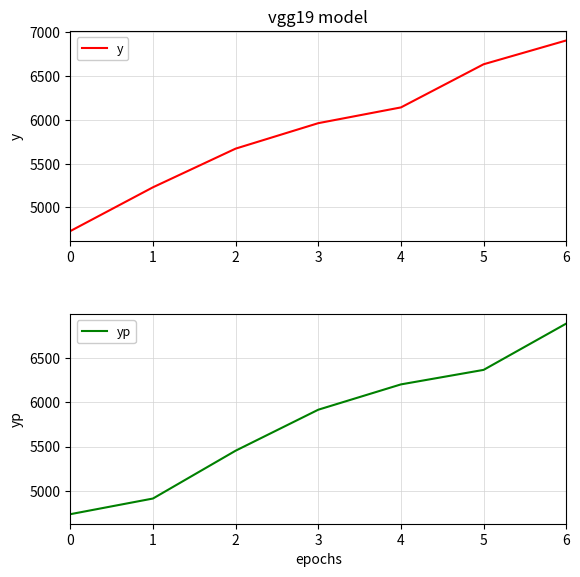

How many times do y and yp cross each other?

3